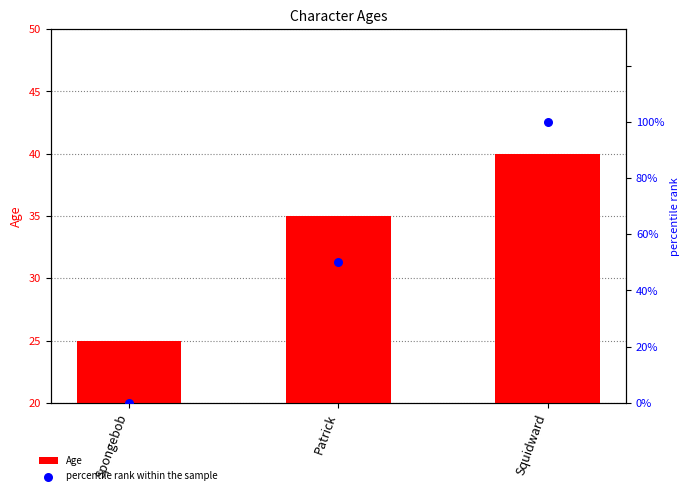

What is the total value across all series at Squidward?

140